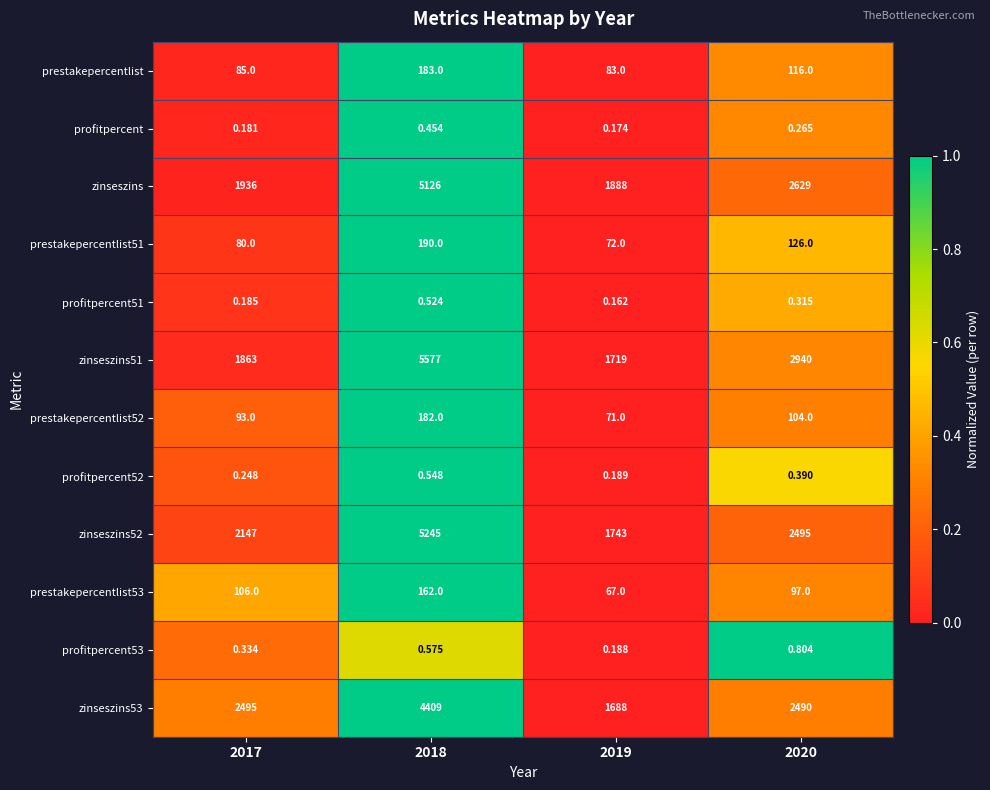

Is the value of zinseszins at 2017 greater than the value of profitpercent51 at 2020?

Yes